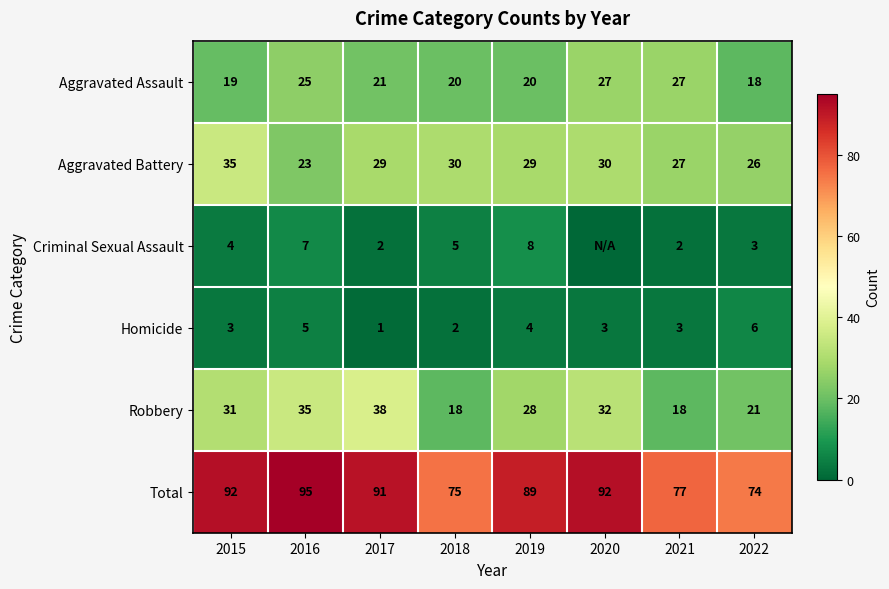

Read the Aggravated Assault value at 2015.

19